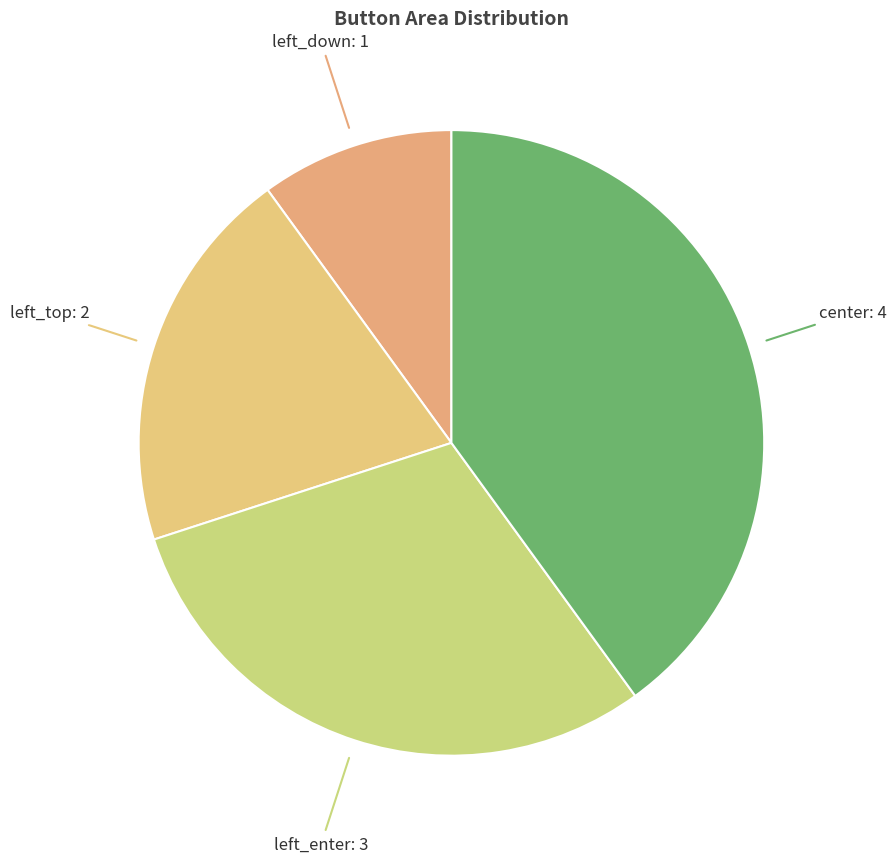

Is the sum of left_enter and left_down greater than half?

No